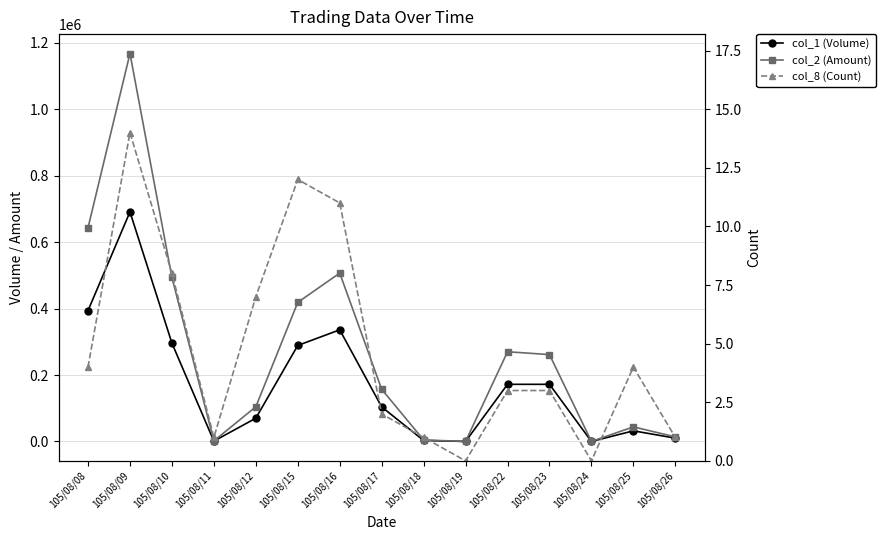

Rank the series by their average value, from lowest to highest.

col_8 (Count), col_1 (Volume), col_2 (Amount)